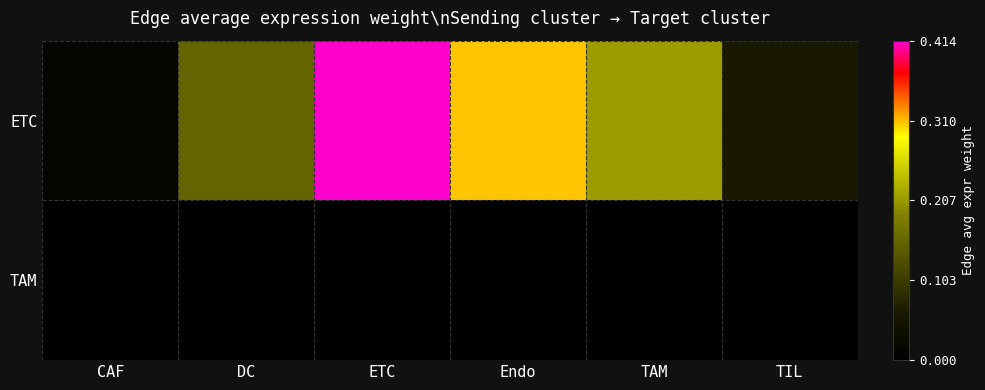

Reading left to right, list all the values displayed in this chart.

ETC: CAF=0.0	DC=0.2	ETC=0.4	Endo=0.3	TAM=0.2	TIL=0.1
TAM: CAF=0.0	DC=0.0	ETC=0.0	Endo=0.0	TAM=0.0	TIL=0.0